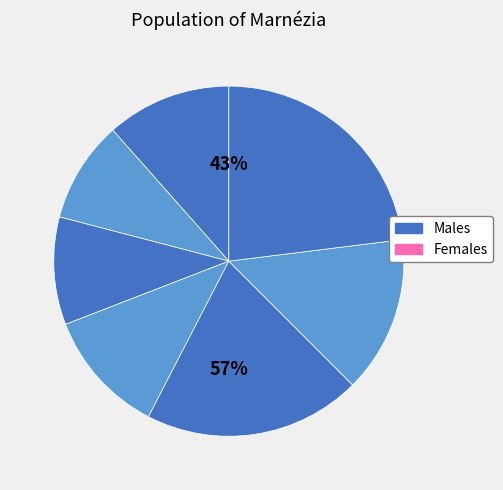

The 师邵以南村归兴韵赋邻好十篇奉答 其七 乡语 slice represents 10% of the pie. True or false?

True